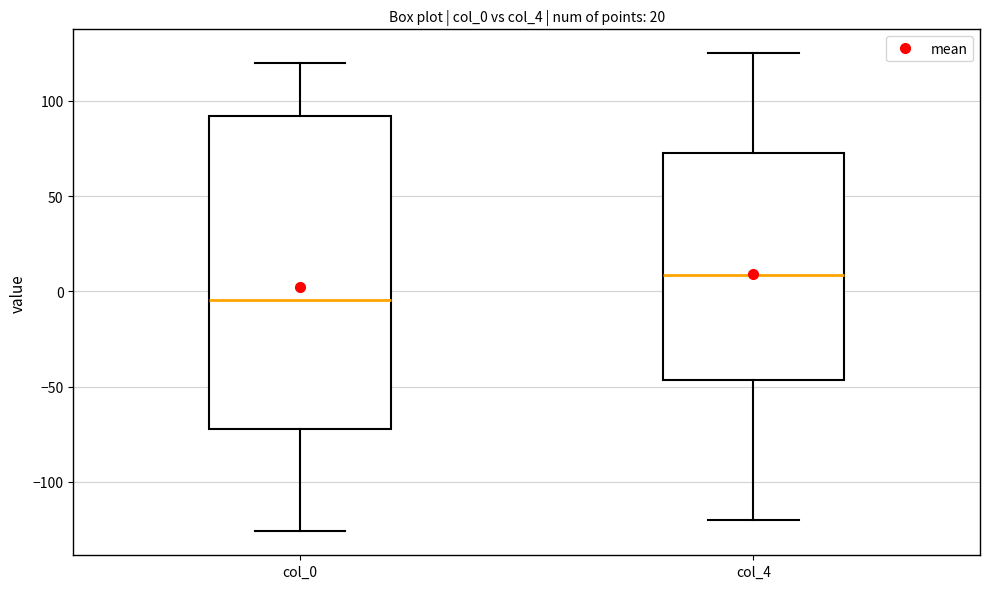

Reading left to right, transcribe this box plot: for each box, give where its median line is, the range the box spans, and where its two whiskers end, as read against the y-axis. The values are not printed on the chart, so give them approximately, as read against the axis.

col_0: median -5, box -70 to 90, whiskers -125 to 120
col_4: median 10, box -45 to 75, whiskers -120 to 125